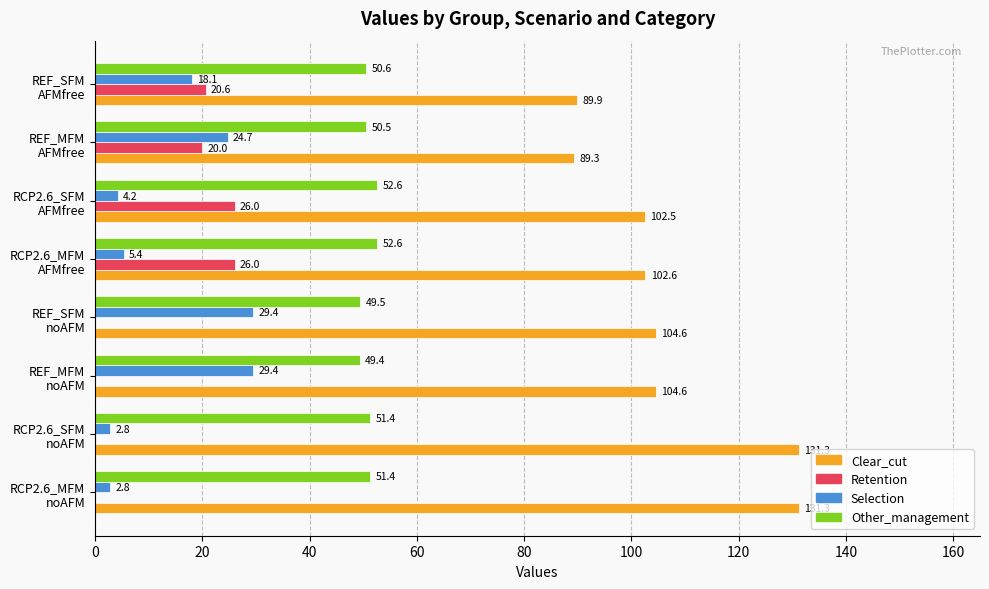

What is the highest value of the Selection series?

29.4